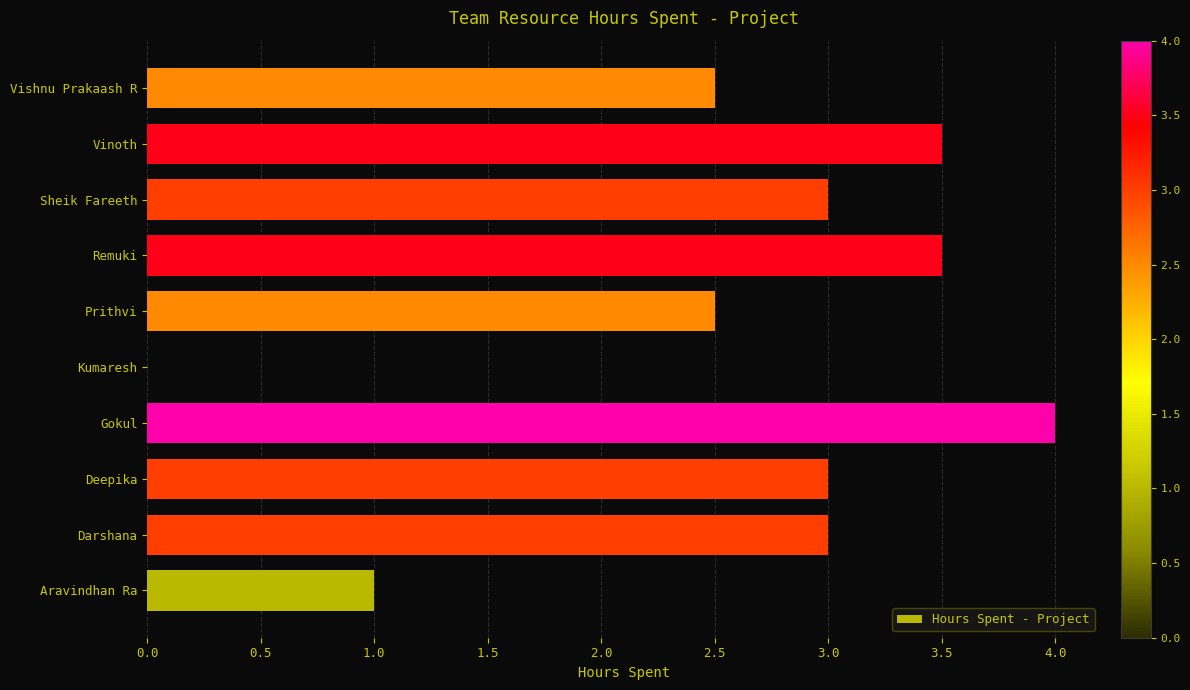

True or false: the data shows 1.6 at Remuki.

False